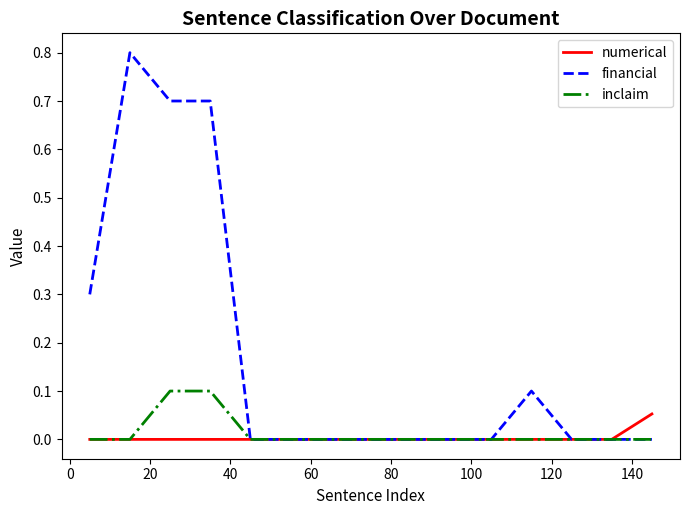

How many inclaim values are between 0 and 1?

15